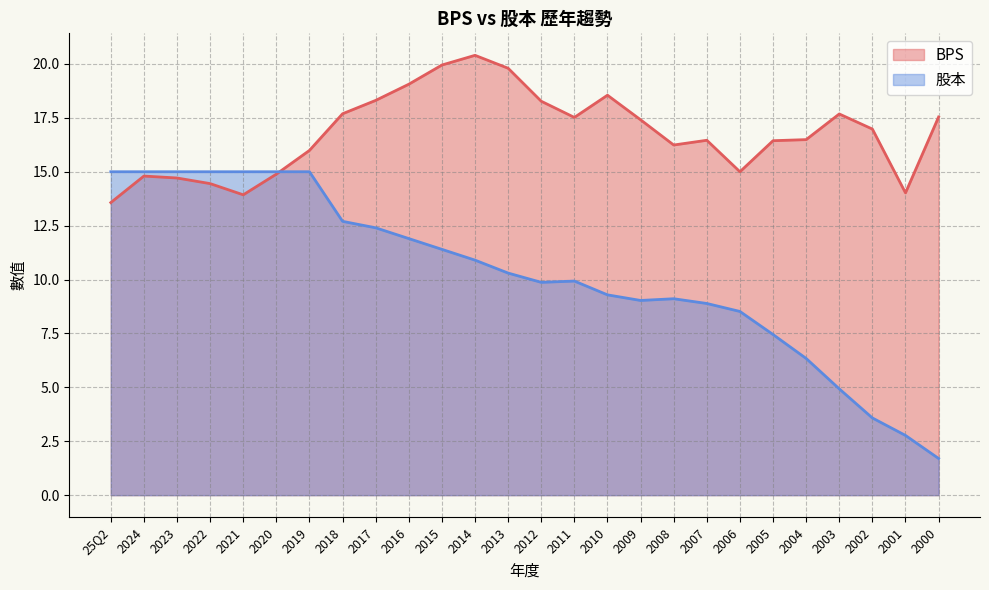

What is the label of the 13th point from the left?

2013